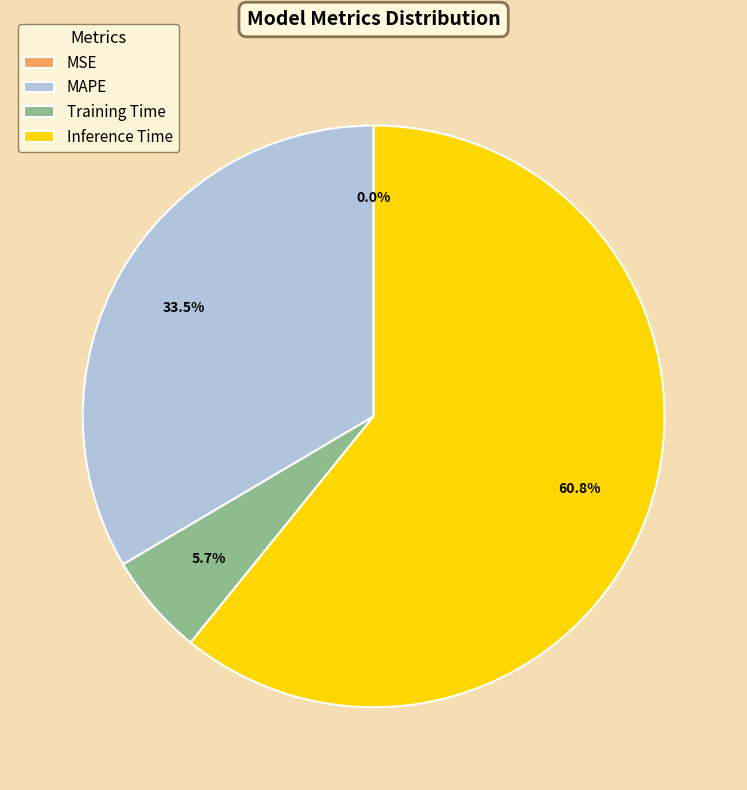

Which category accounts for the majority?

Inference Time